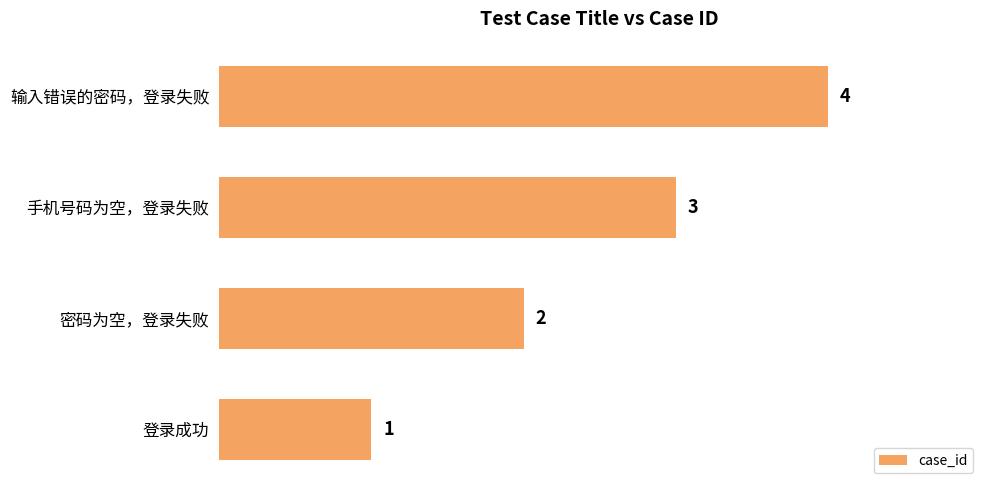

What is the maximum value shown in the chart?

4